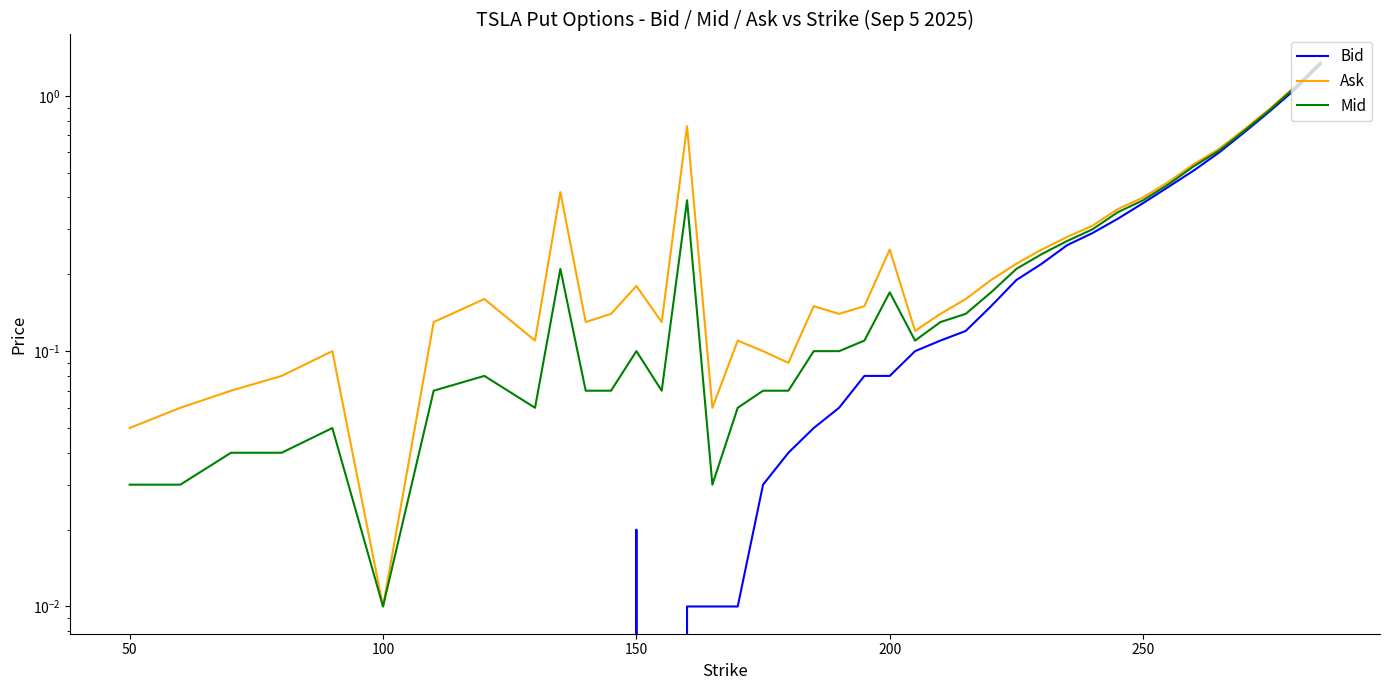

True or false: Ask and Bid cross at least once.

False